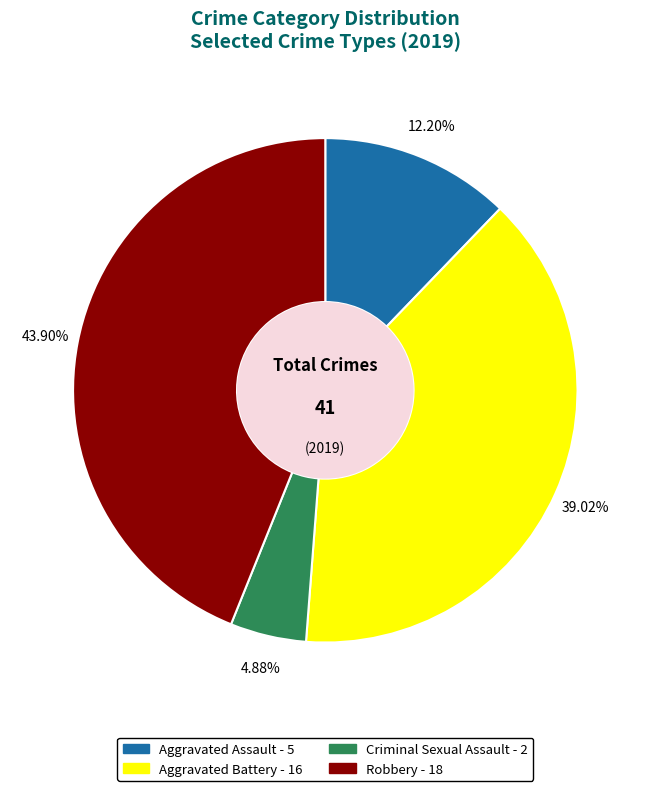

To the nearest percent, what is the combined percentage of Aggravated Assault and Aggravated Battery?

51%